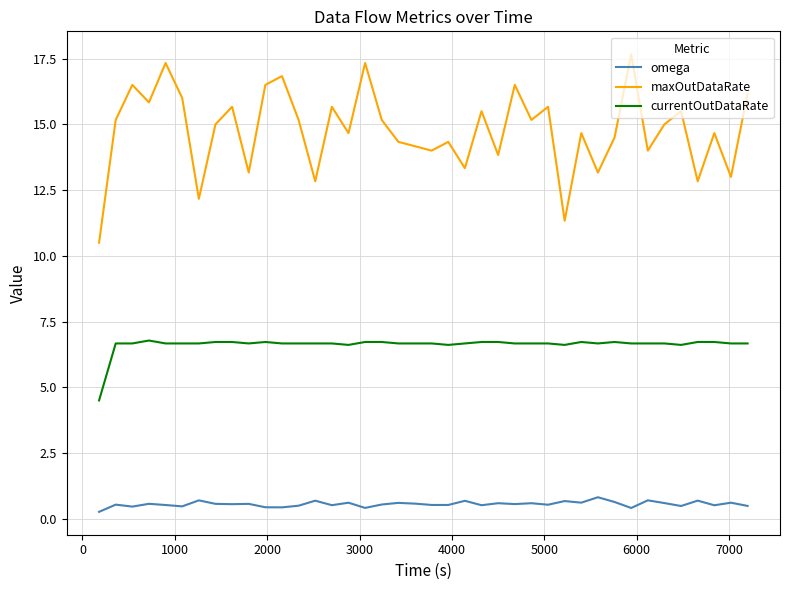

List the series in order of their overall mean, highest first.

maxOutDataRate, currentOutDataRate, omega